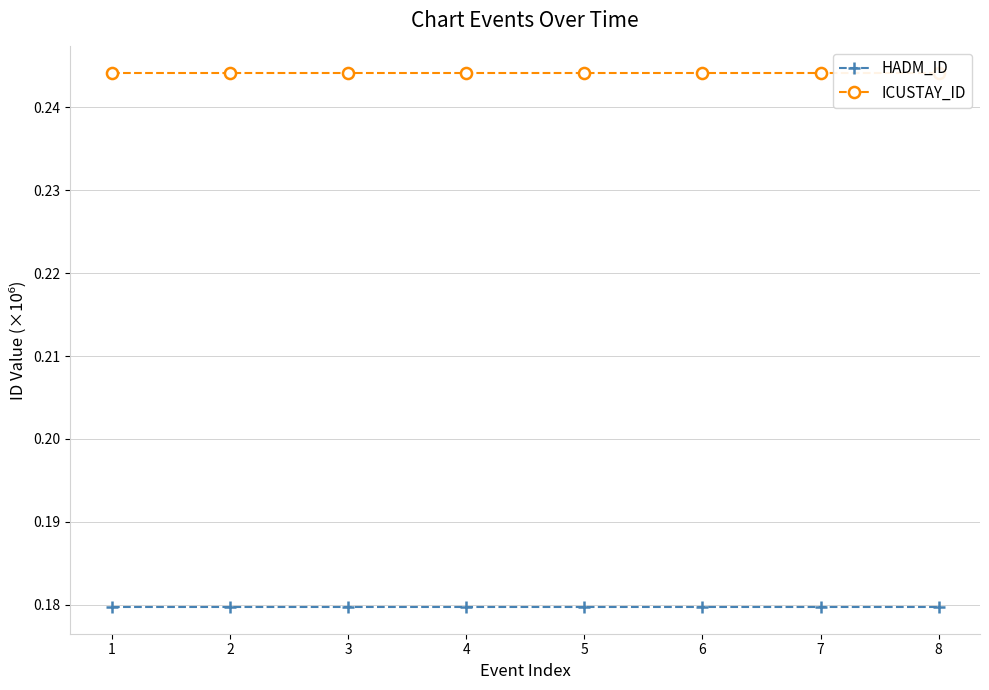

What is the average value of the HADM_ID series?

0.2